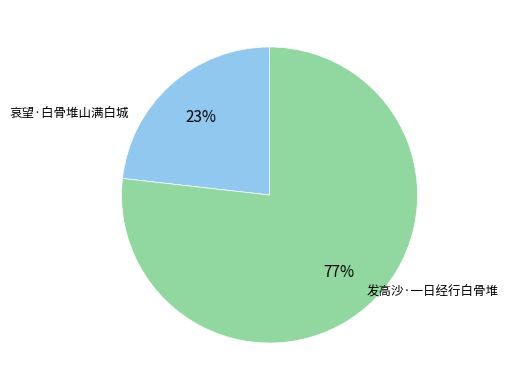

Which category has the smallest portion of the pie?

哀望·白骨堆山满白城